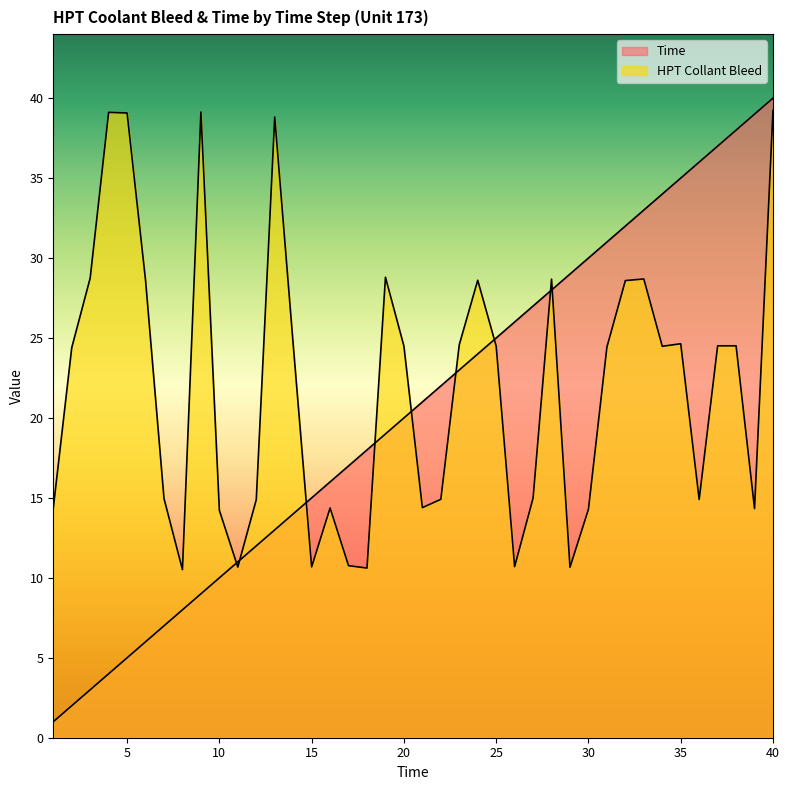

Is it true that Time equals 27.1 at 39?

False